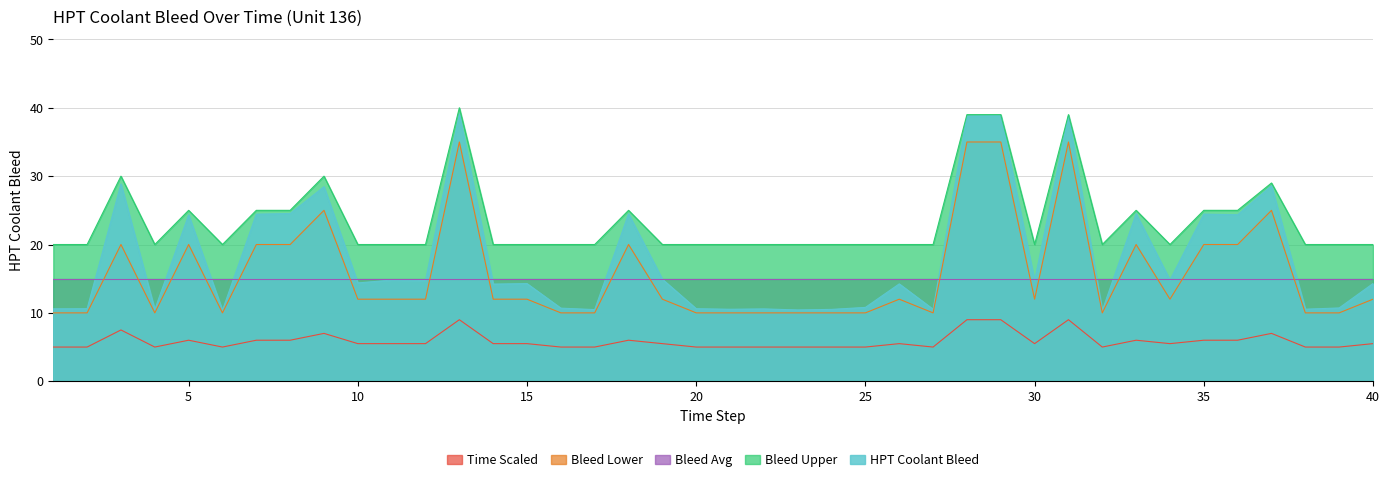

The value of HPT Coolant Bleed at 40 is 3.2. True or false?

False